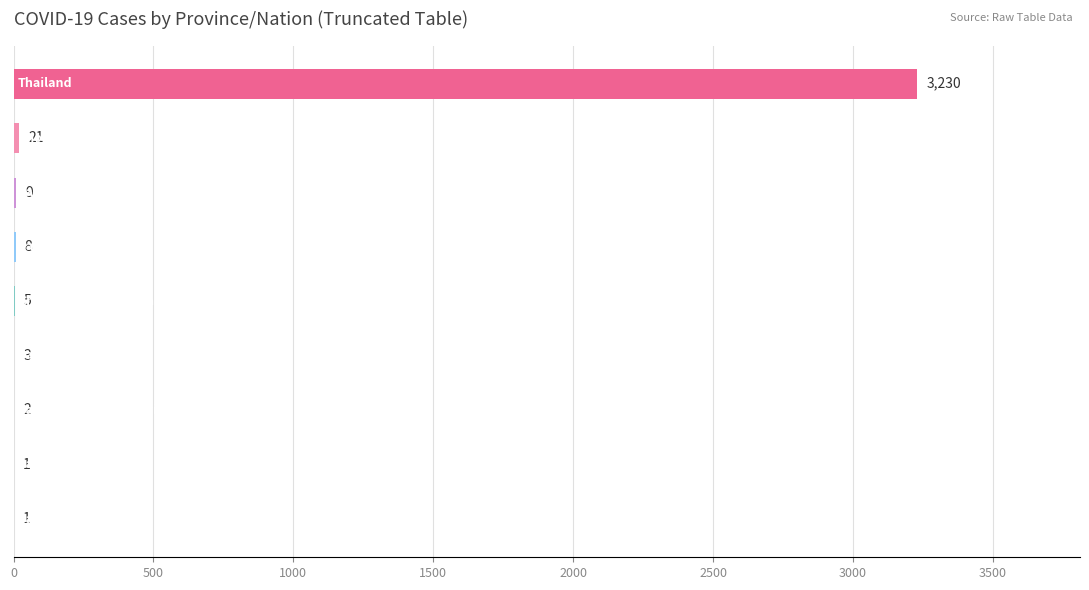

What is the maximum value shown in the chart?

3230